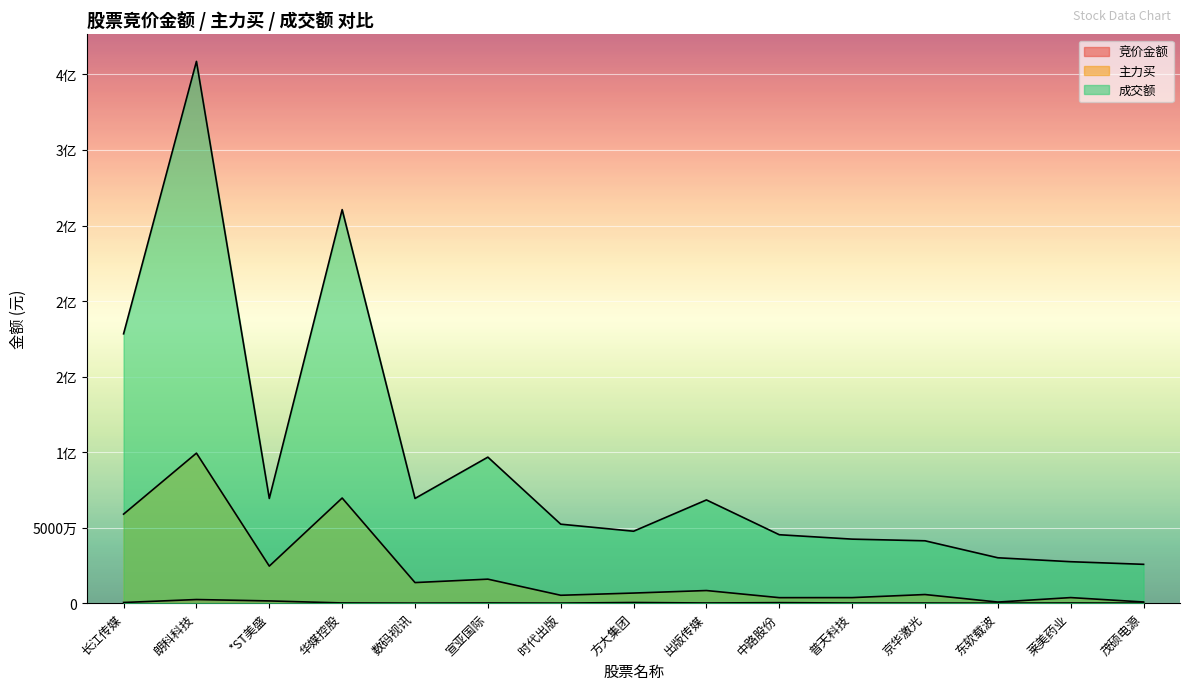

What is the difference between the second highest and minimum values in the 主力买 series?

68877169